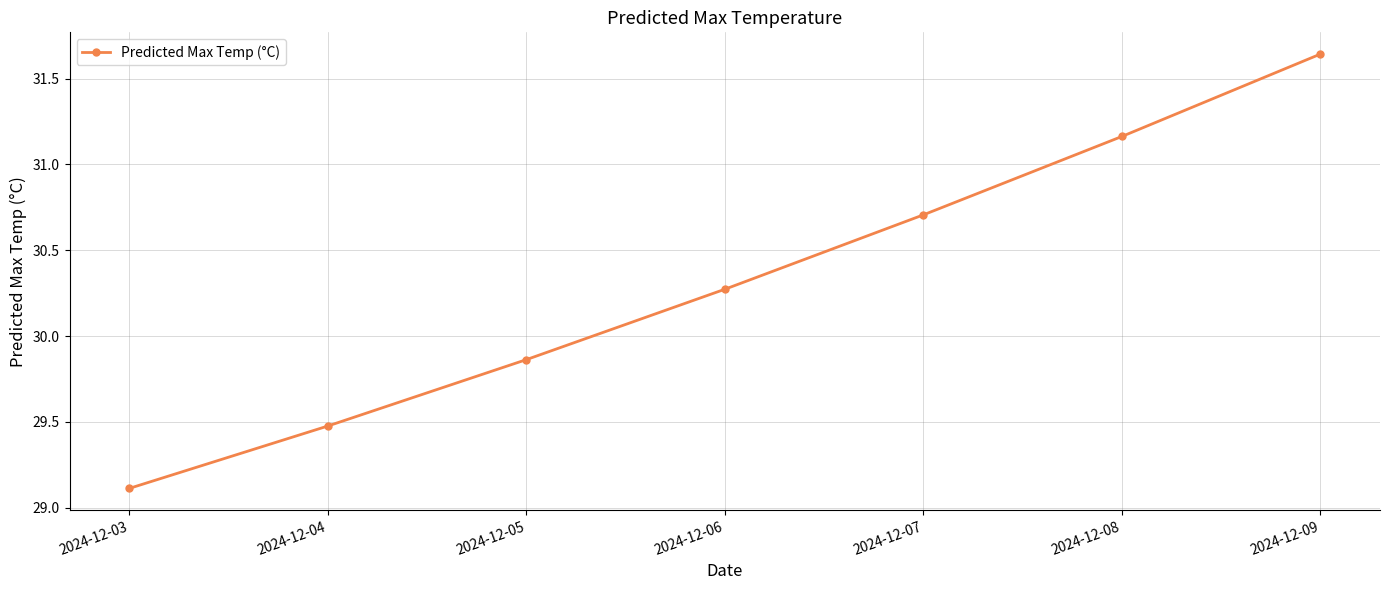

How many series are shown in this chart?

1